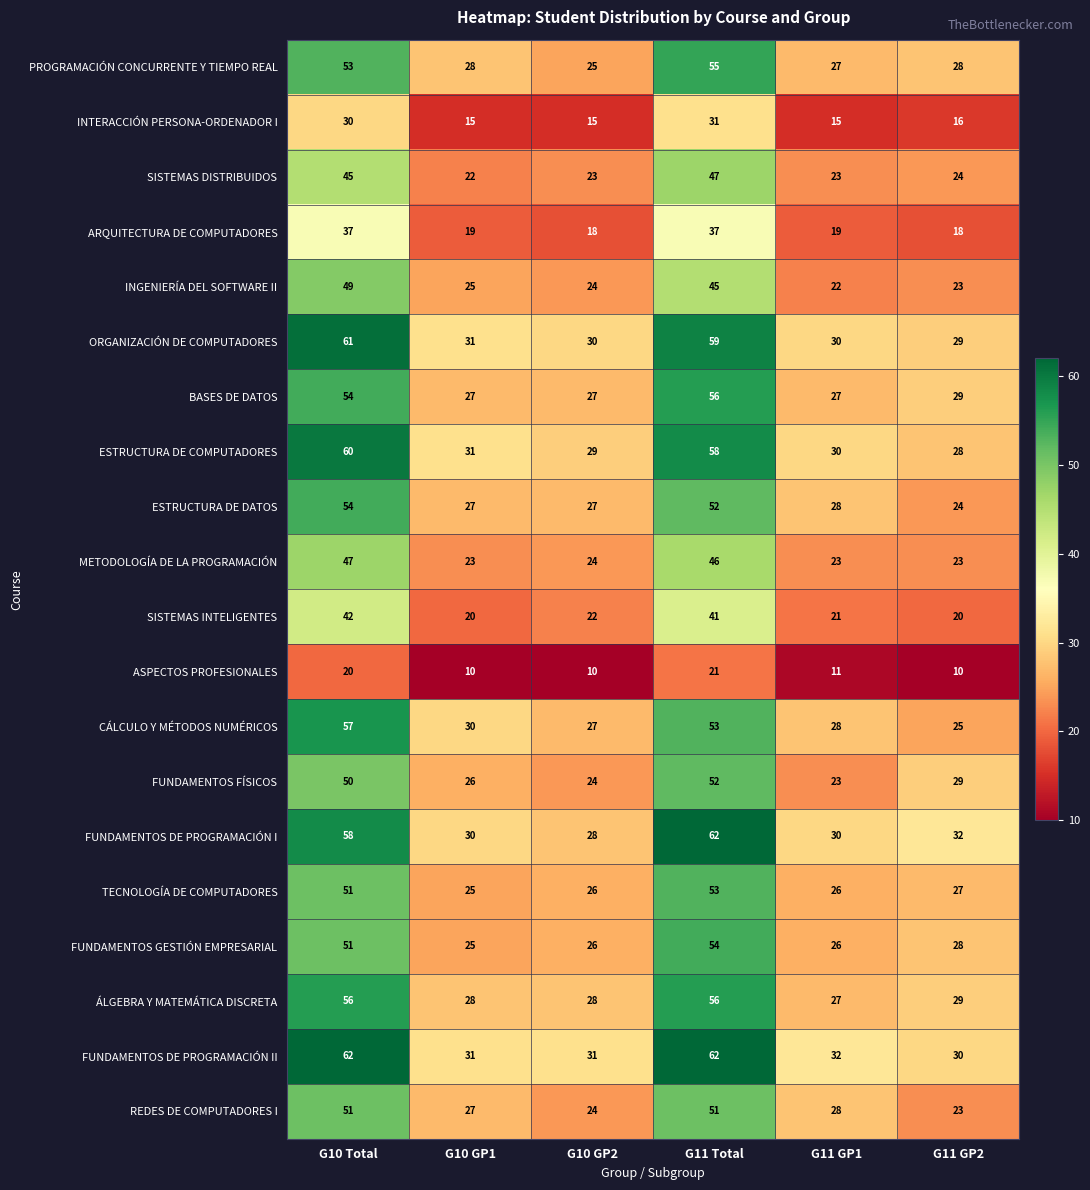

Where is SISTEMAS DISTRIBUIDOS nearest to the value 34?

G11 GP2